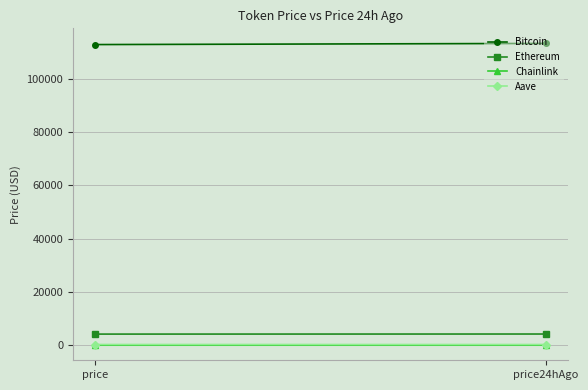

Which series changed the most between price and price24hAgo?

Bitcoin